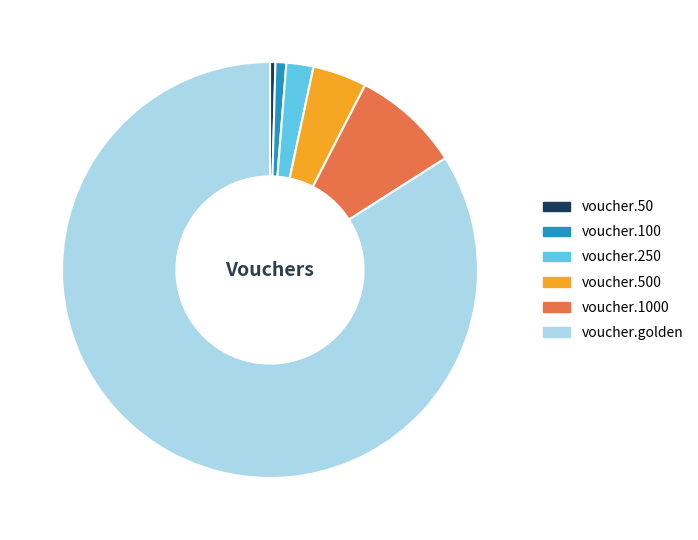

Which category has the biggest portion of the pie?

voucher.golden